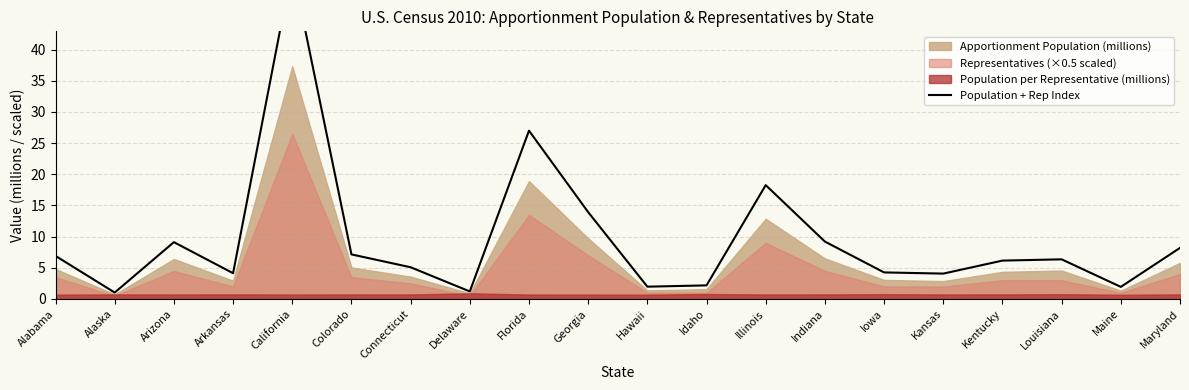

Reading left to right, what are all the values shown in this chart?

Alabama=6.9	Alaska=1.0	Arizona=9.1	Arkansas=4.1	California=53.2	Colorado=7.1	Connecticut=5.1	Delaware=1.2	Florida=27.0	Georgia=13.9	Hawaii=2.0	Idaho=2.2	Illinois=18.3	Indiana=9.2	Iowa=4.3	Kansas=4.1	Kentucky=6.2	Louisiana=6.4	Maine=1.9	Maryland=8.2